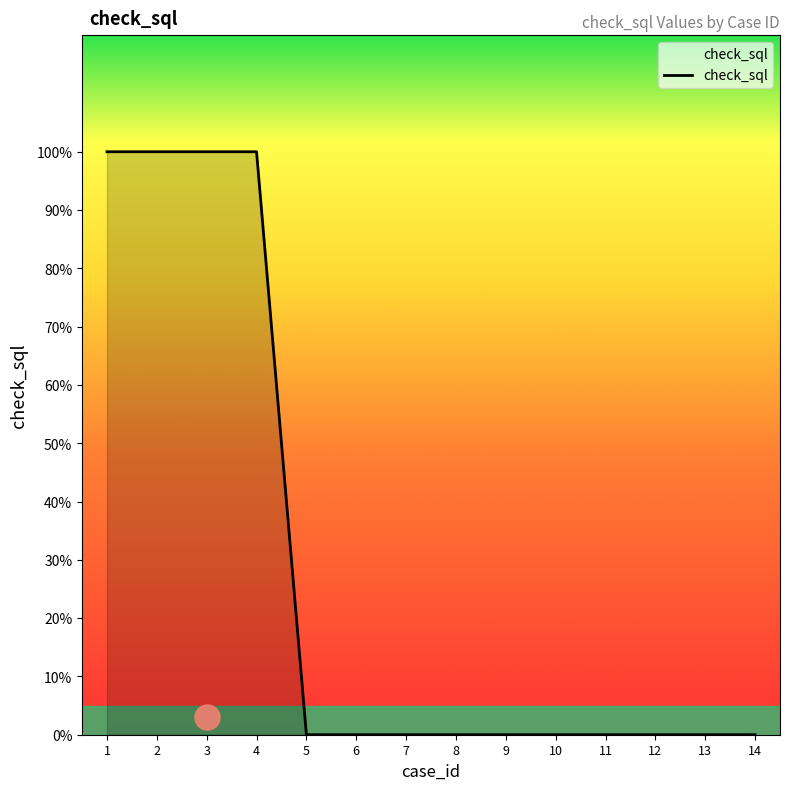

List the labels in order of value, largest first.

1, 2, 3, 4, 5, 6, 7, 8, 9, 10, 11, 12, 13, 14